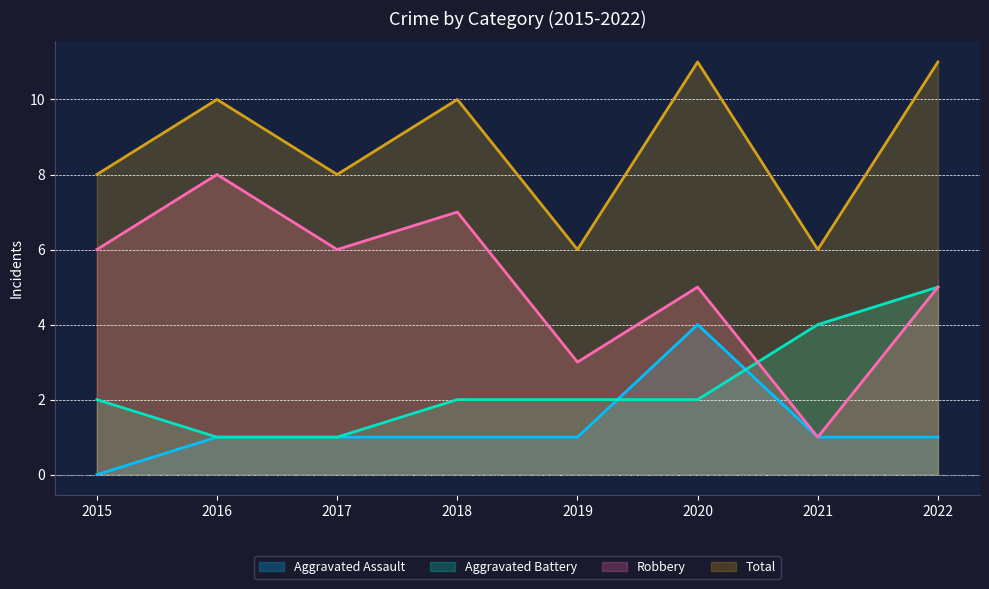

True or false: Total has more than 2 points higher than both neighbors.

True